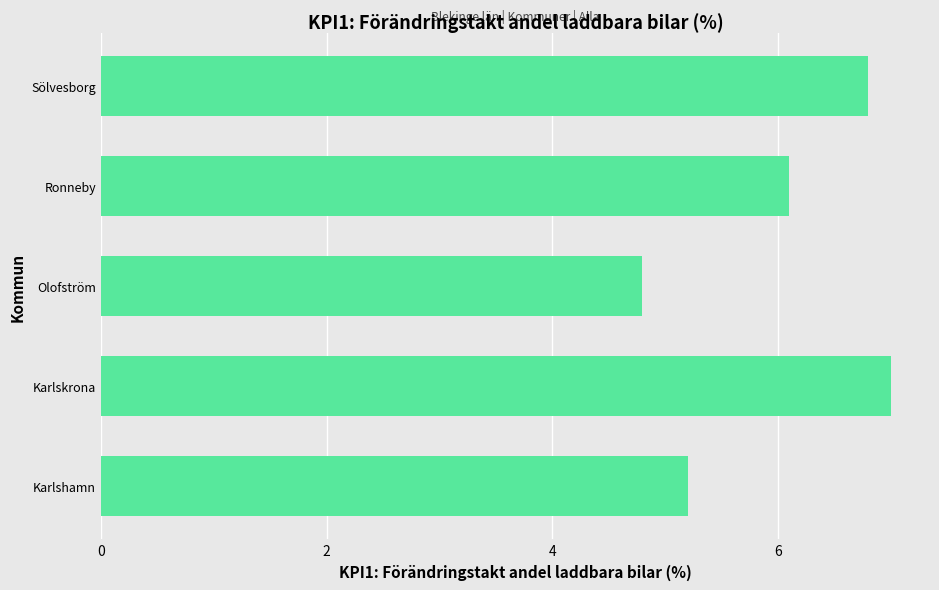

Which category has the lowest value across all series?

Olofström